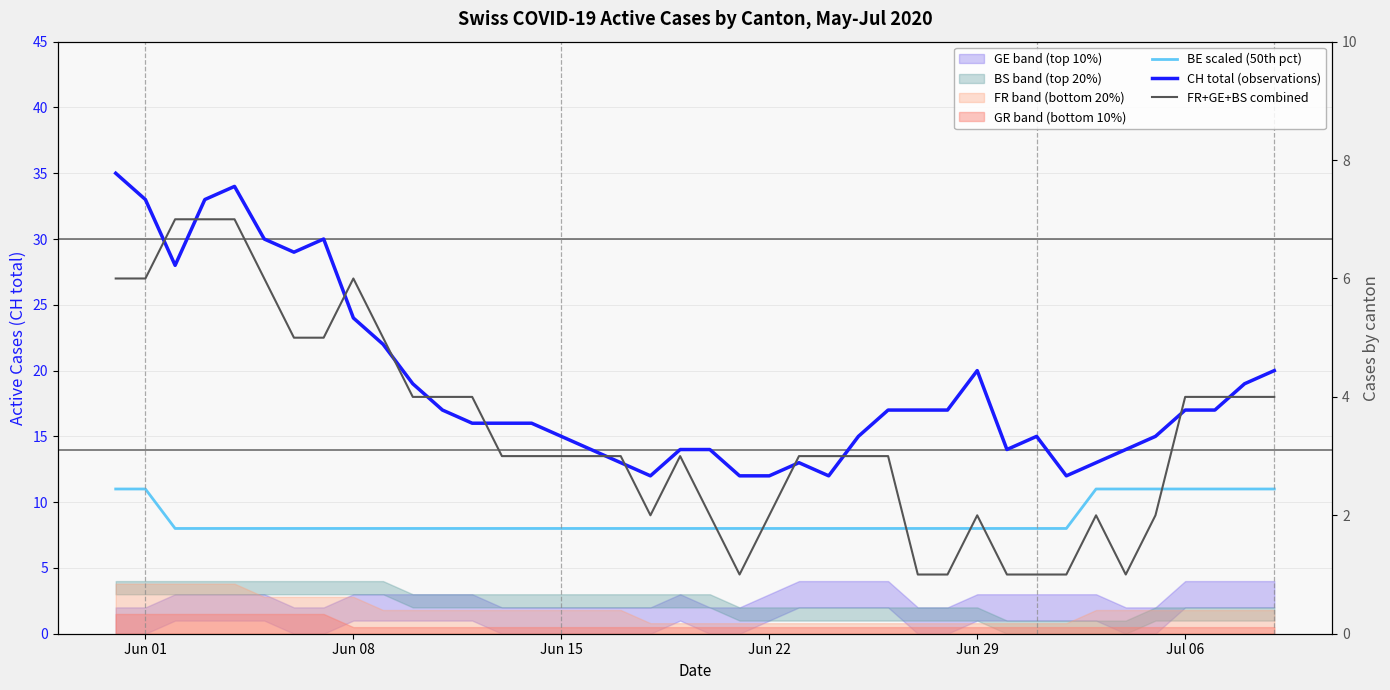

The CH total (observations) series shows 6 at 23. True or false?

False